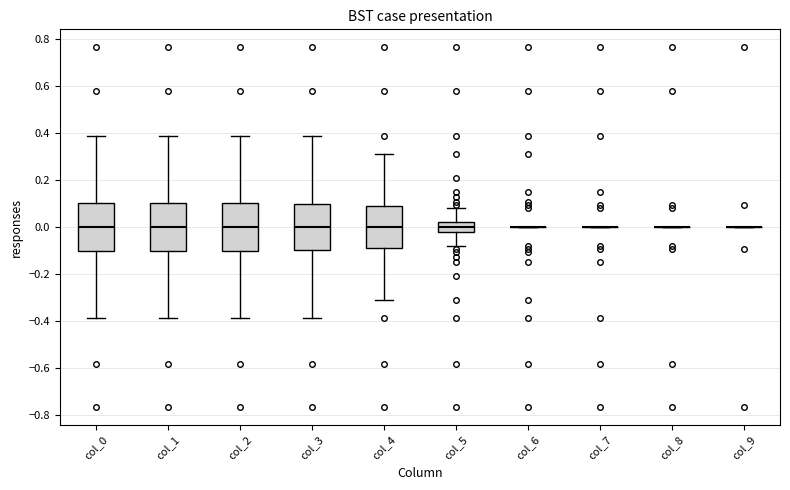

Where does the lower whisker of the box for col_4 end on the y-axis? The values are not printed on the chart, so give them approximately, as read against the axis.

-0.30